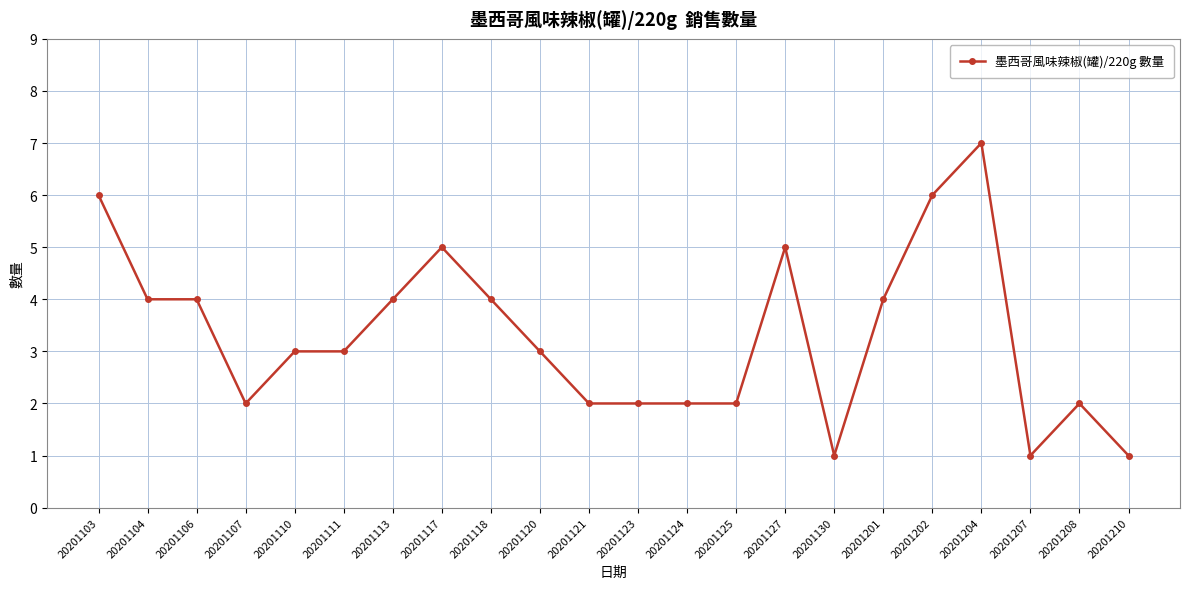

What is the value of the 7th point from the left?

4